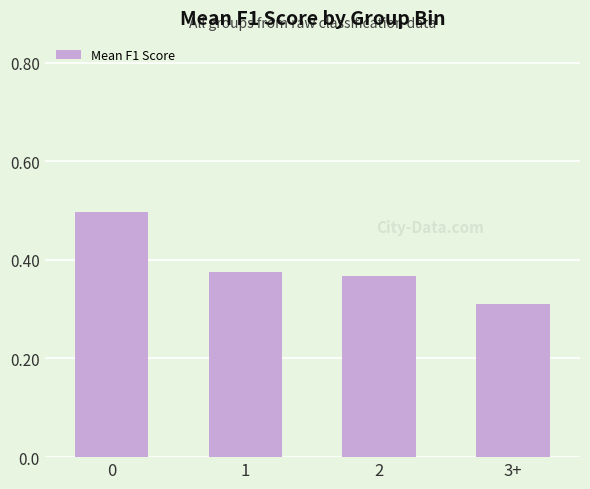

What is the label of the 2nd bar from the right?

2